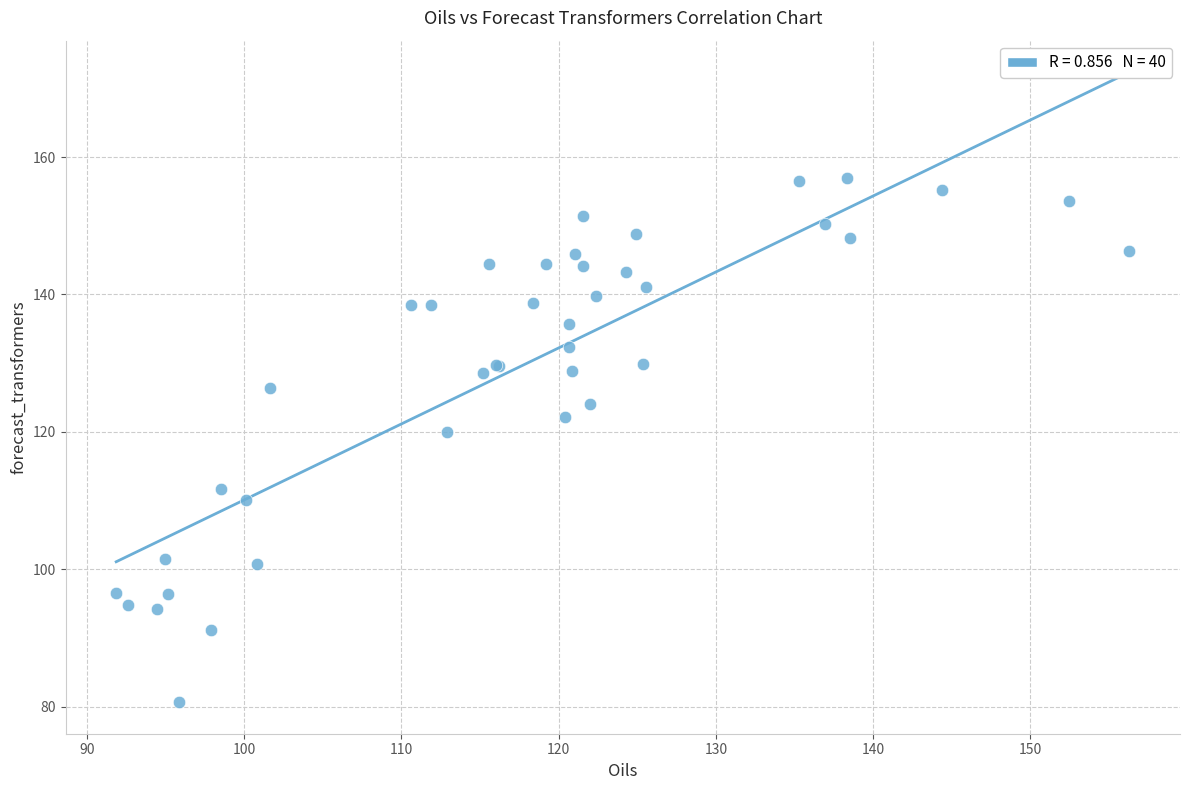

What Y value in the scatter plot is closest to 118?

120.0